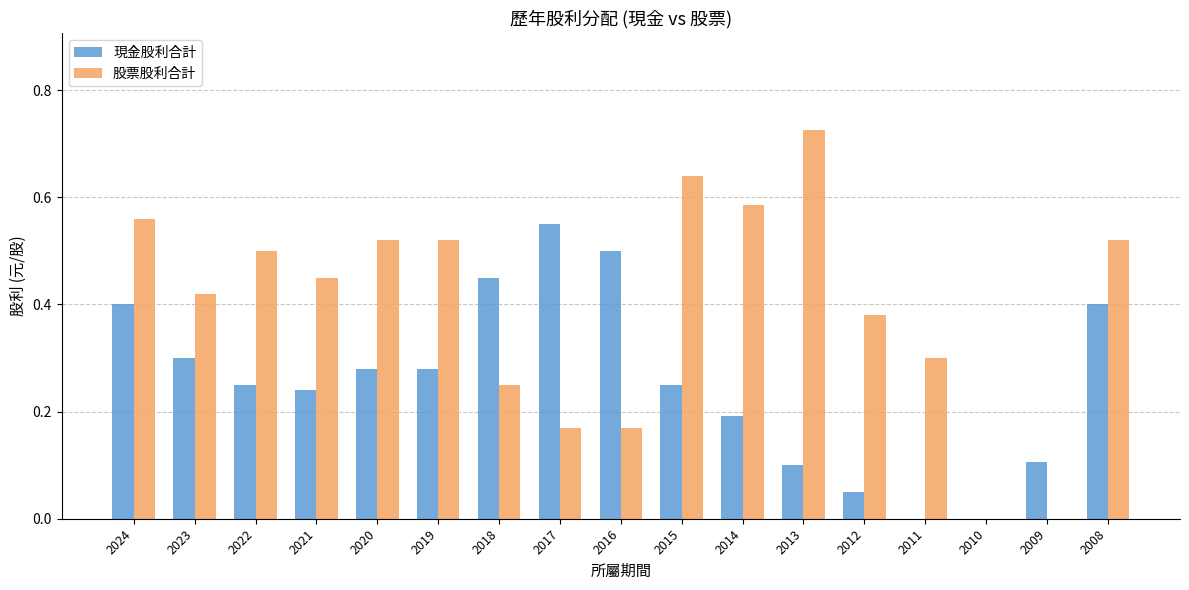

What is the sum of all 股票股利合計 values?

6.7